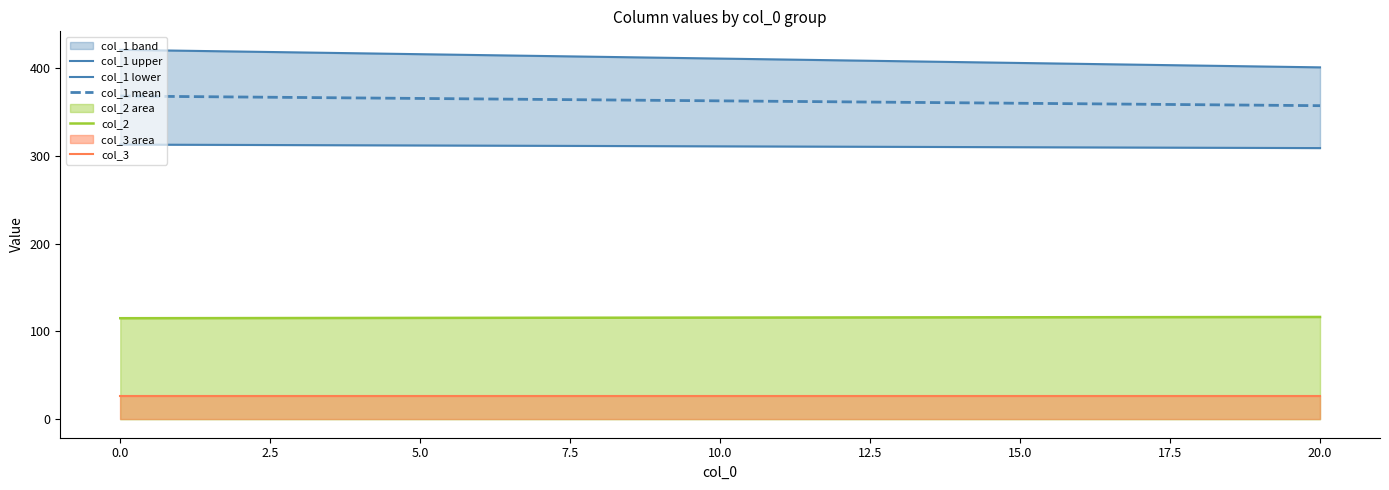

Which series has the largest range (max minus min)?

col_1 upper